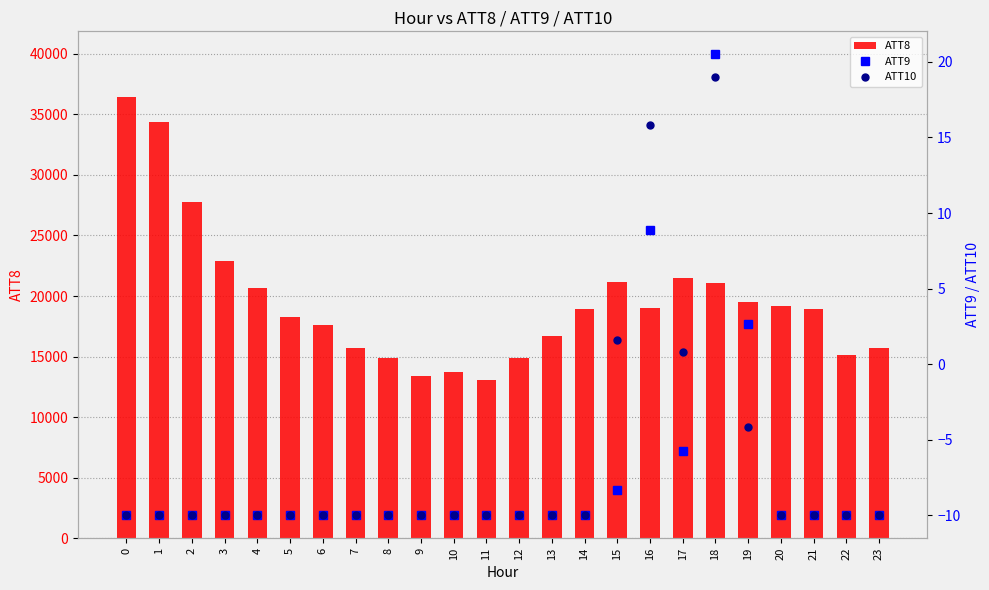

What value does the ATT8 series have at 10?

13700